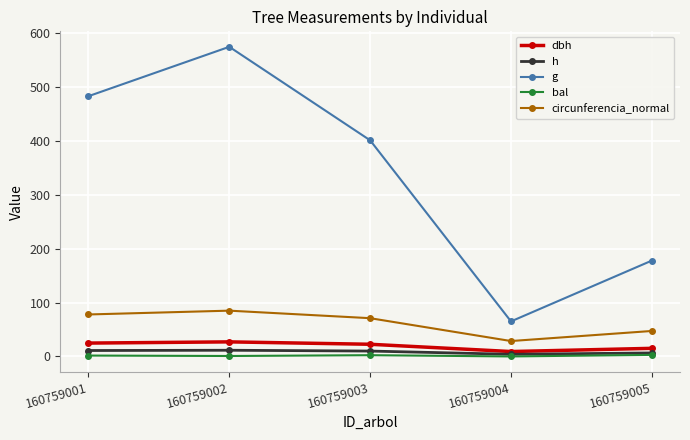

What is the maximum value shown in the chart?

574.7